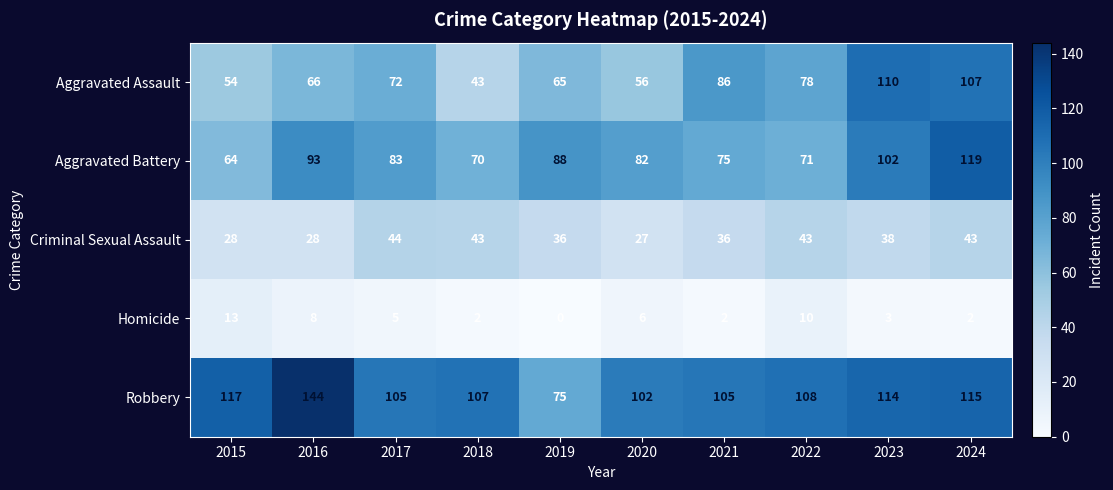

What is the difference between the second highest and minimum values in the Robbery series?

42